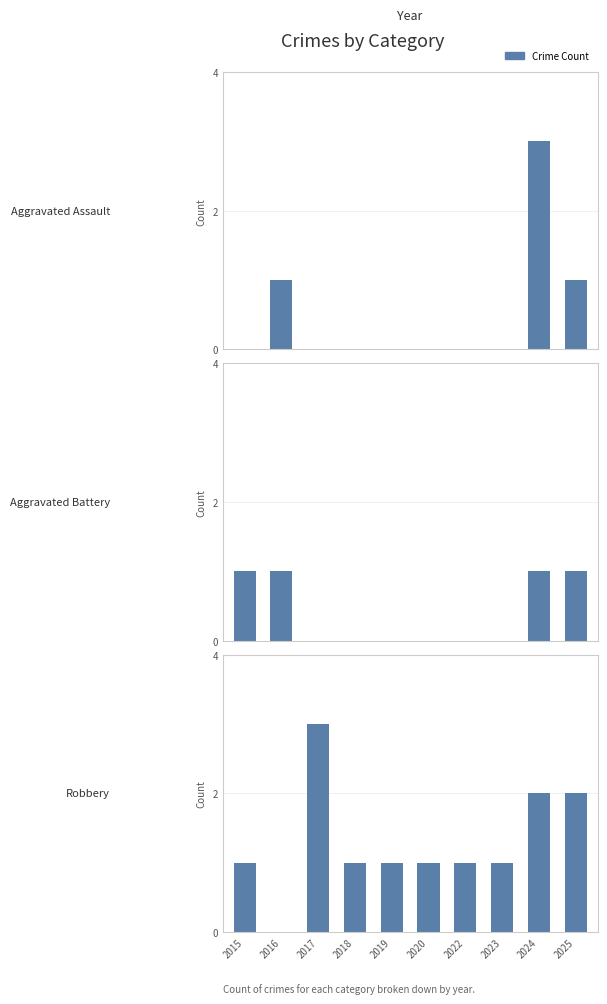

Where is Aggravated Battery nearest to the value 0?

2017